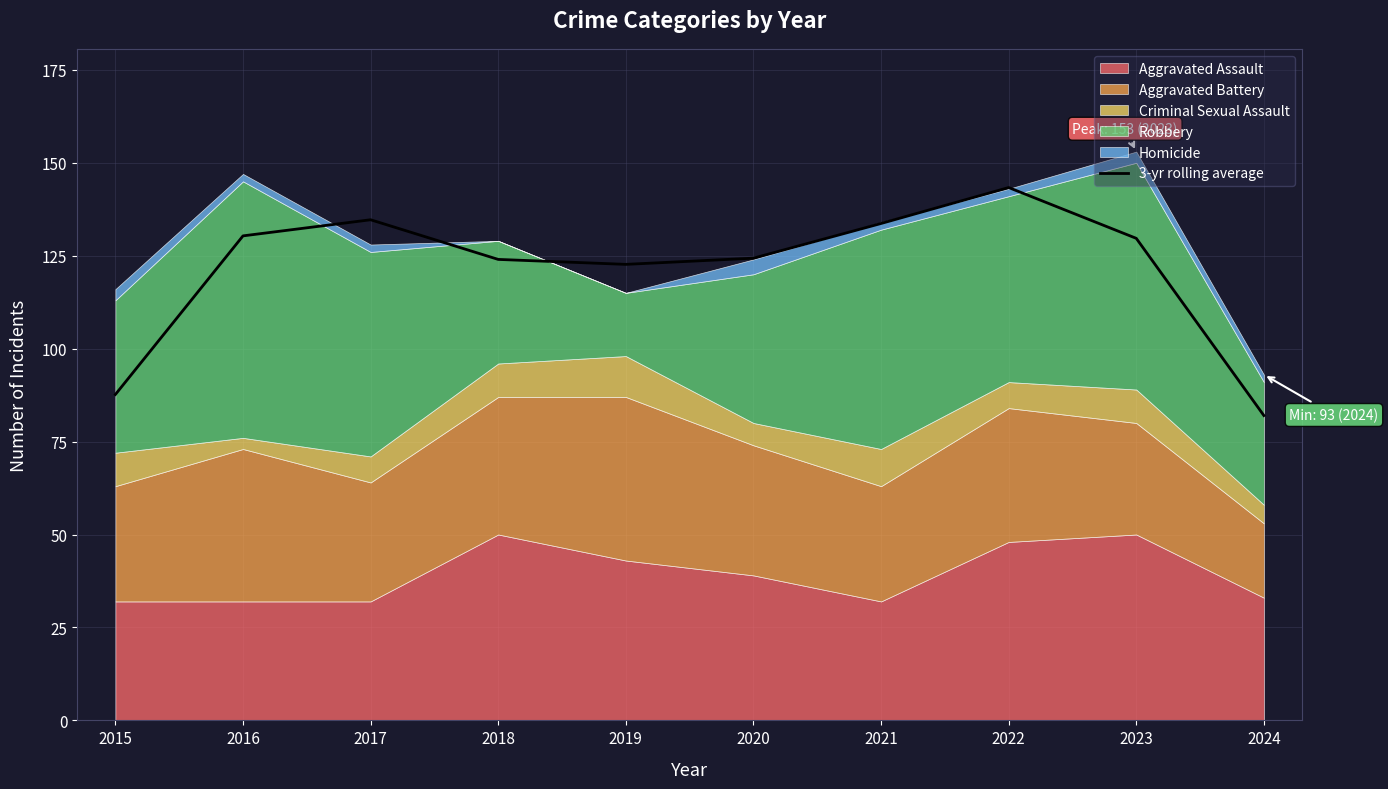

How many points are higher than both their immediate neighbors (excluding endpoints)?

2